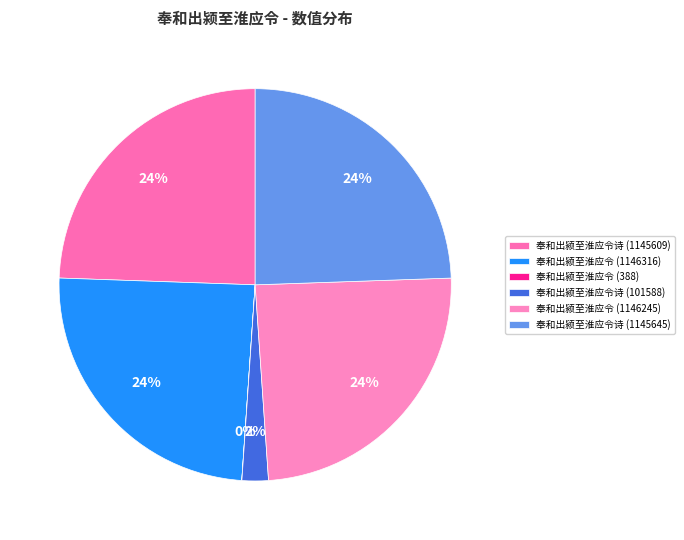

What is the change in value from 奉和出颍至淮应令 (1146316) to 奉和出颍至淮应令诗 (1145645)?

-671